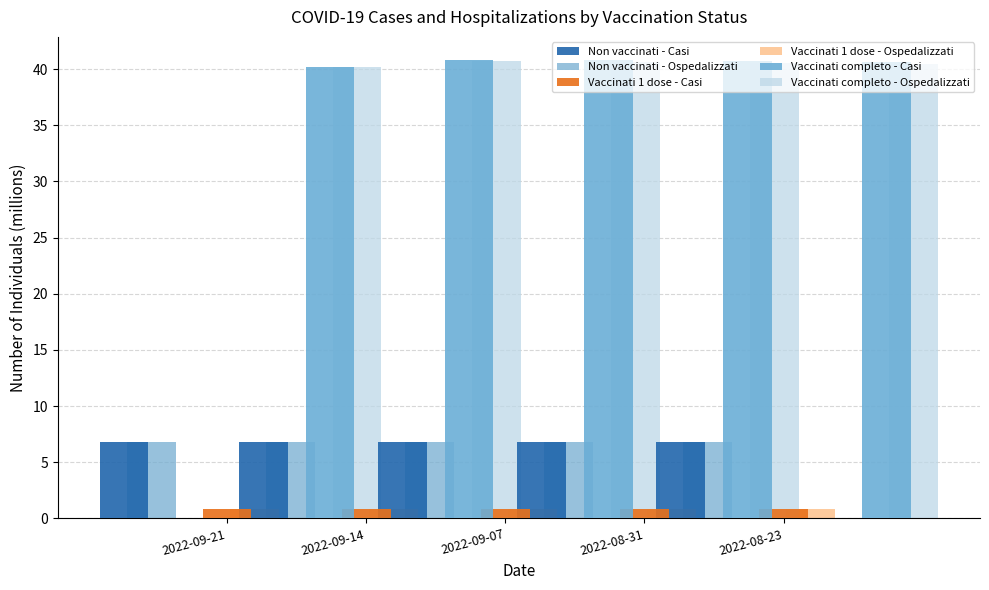

At 2022-09-07, list the series in order from smallest to largest.

Vaccinati 1 dose - Ospedalizzati, Vaccinati 1 dose - Casi, Non vaccinati - Casi, Non vaccinati - Ospedalizzati, Vaccinati completo - Ospedalizzati, Vaccinati completo - Casi